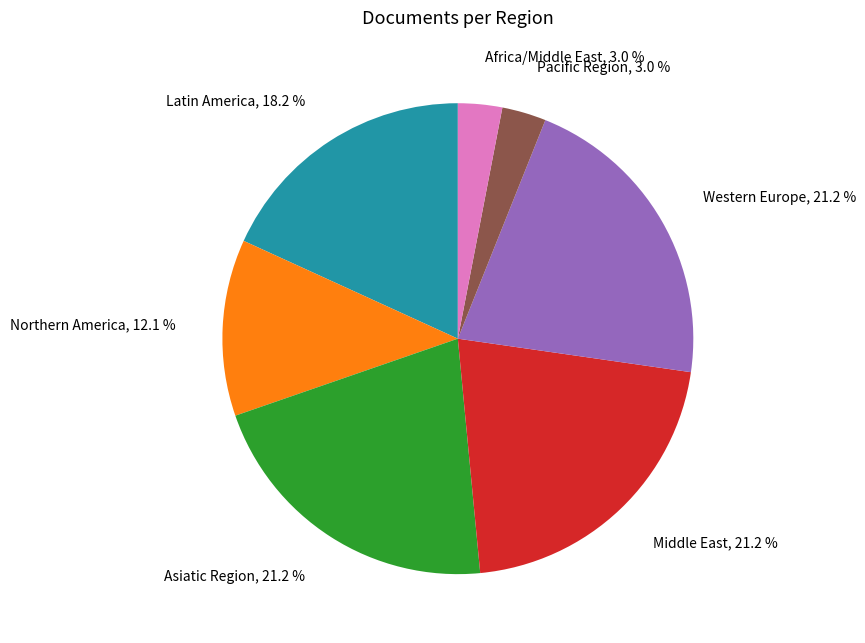

To the nearest percent, what is the difference between the largest and smallest slice percentages?

18%